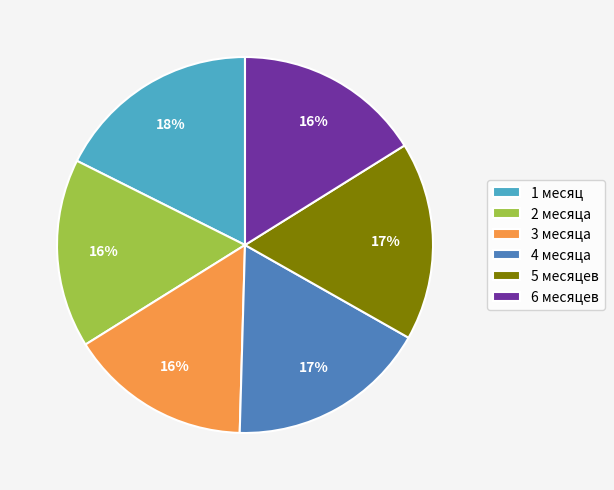

To the nearest percent, what is the average slice percentage?

17%